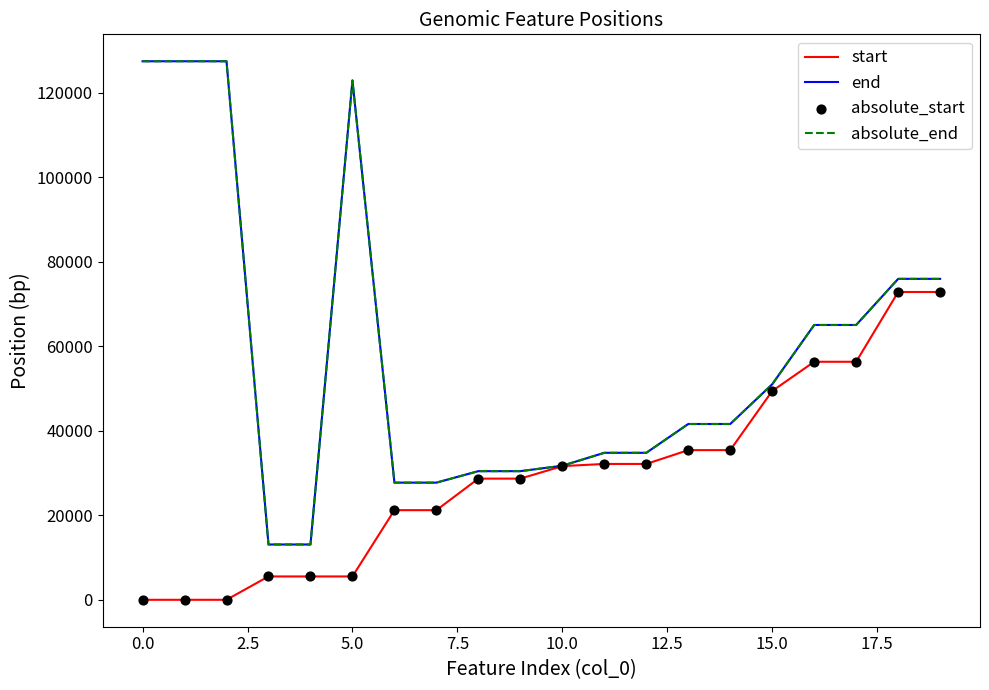

Which series has the largest total across all categories?

end